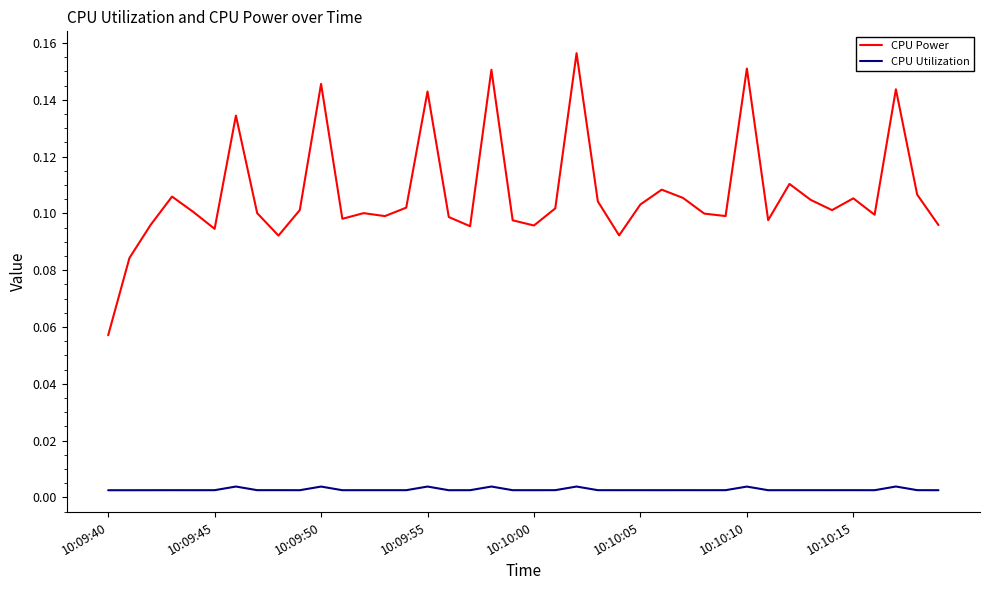

List the series in order of their overall mean, highest first.

CPU Power, CPU Utilization